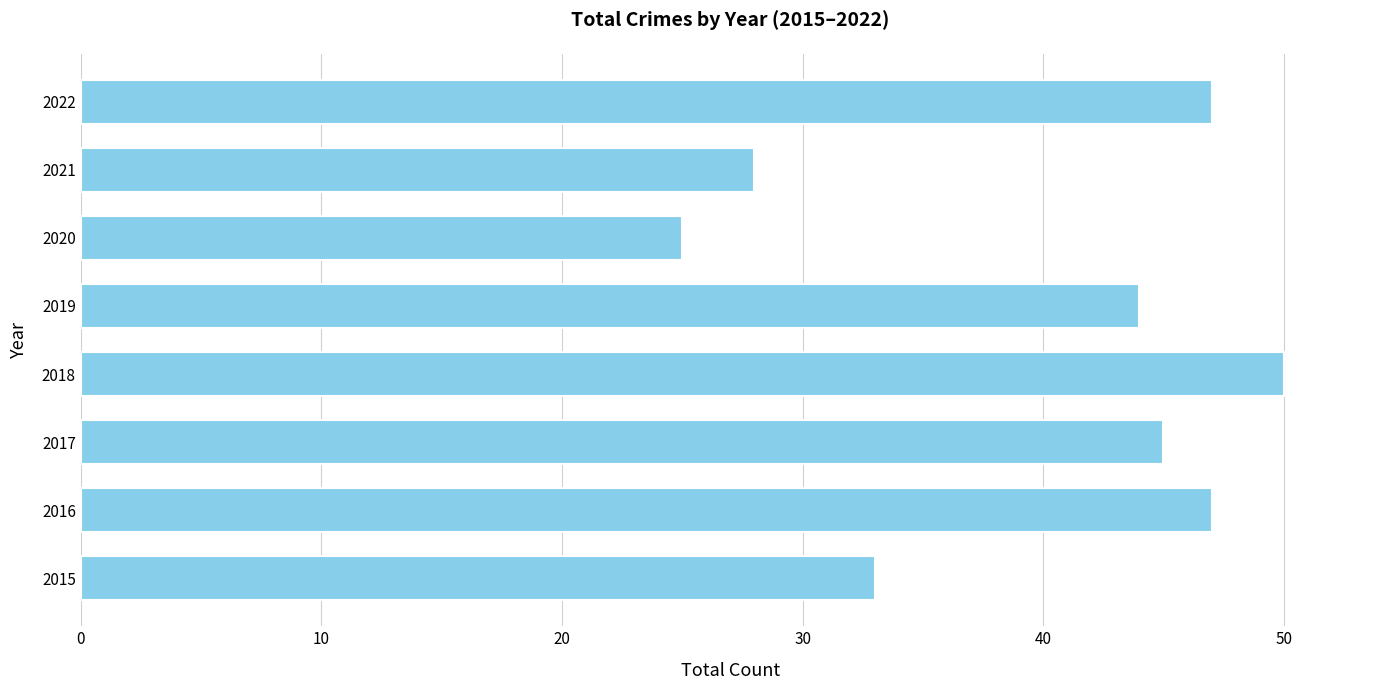

What value does the data have at 2019?

44